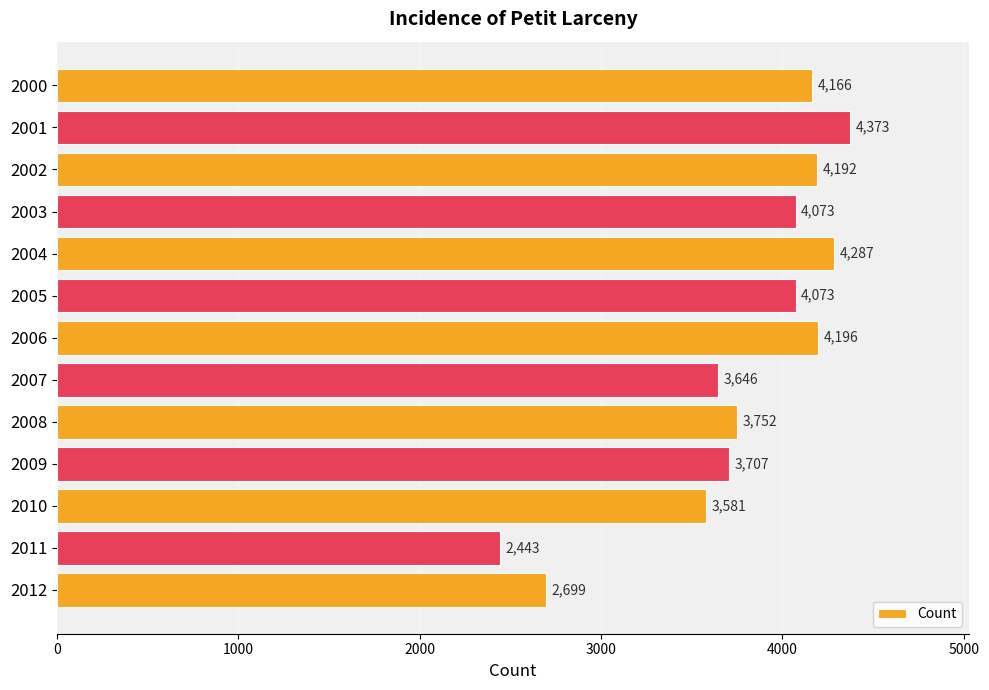

The chart shows a value of 7010 at 2003. True or false?

False